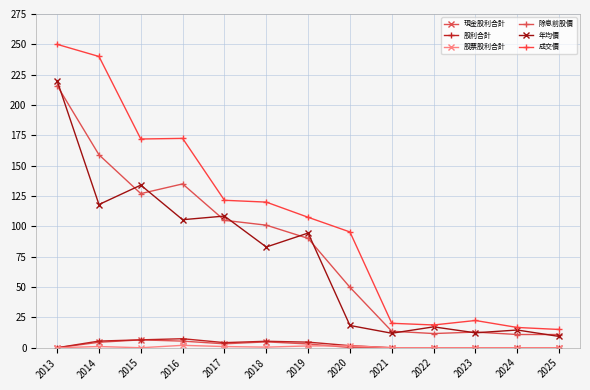

At which category is the sum across all series the highest?

2013